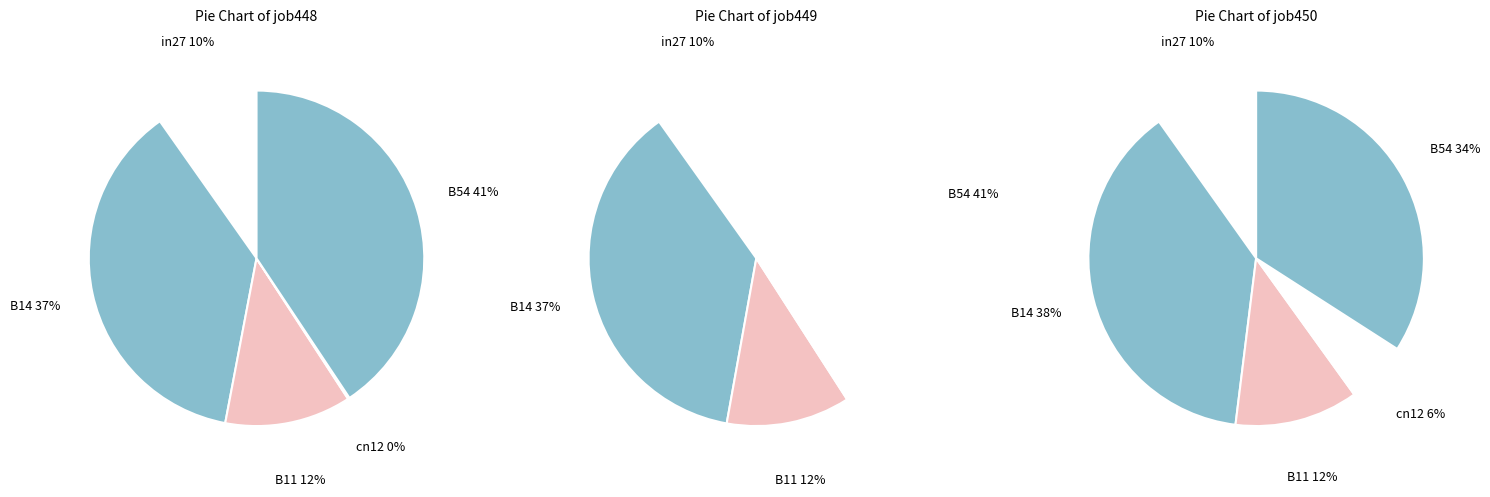

Does any single category account for the majority?

No